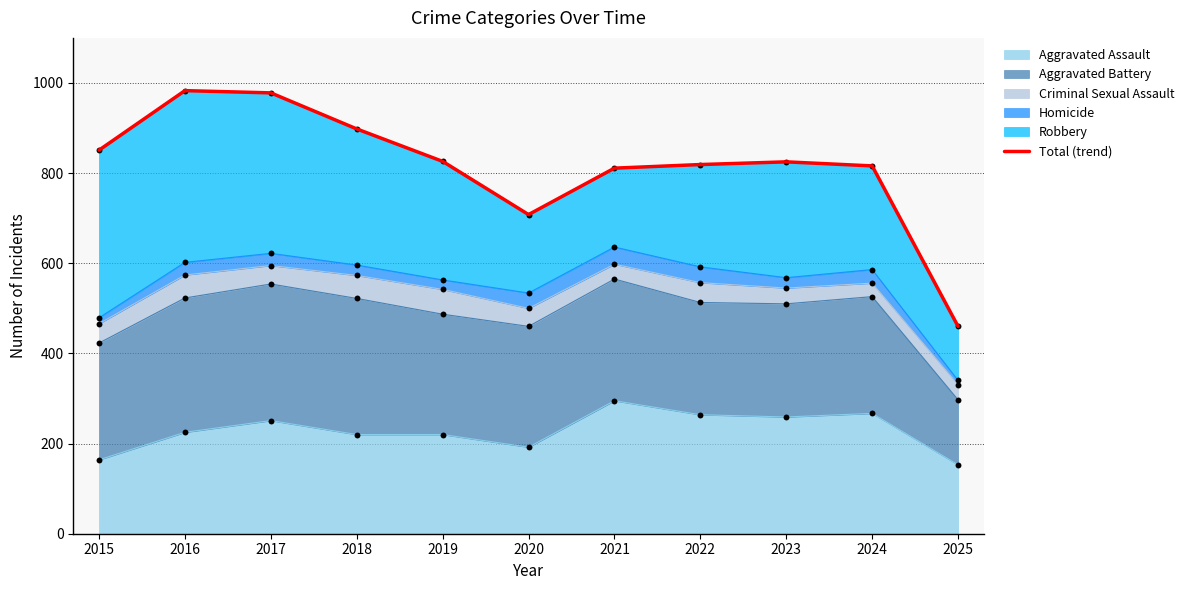

What is the change in value from 2024 to 2025?

-356